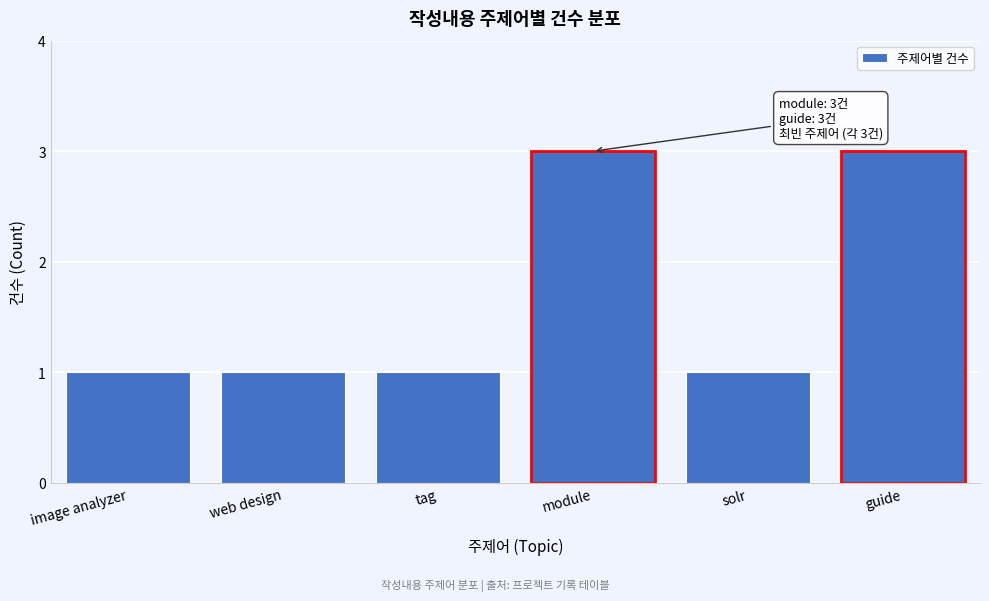

Reading left to right, what are all the values shown in this chart?

1	1	1	3	1	3